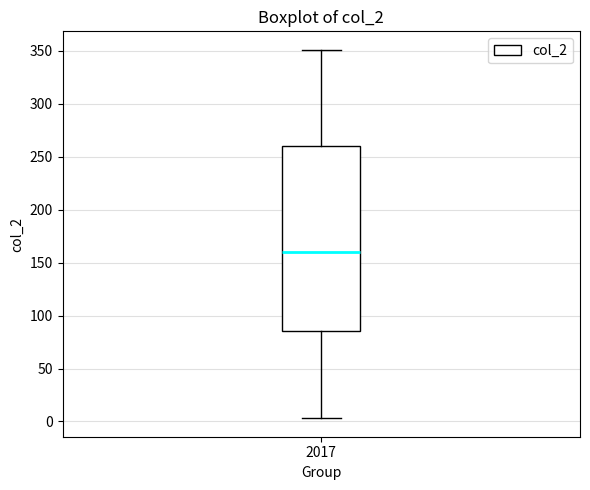

Transcribe this box plot: give where the median line is, the range the box spans, and where the two whiskers end, as read against the y-axis. The values are not printed on the chart, so give them approximately, as read against the axis.

median 160, box 85 to 260, whiskers 5 to 350